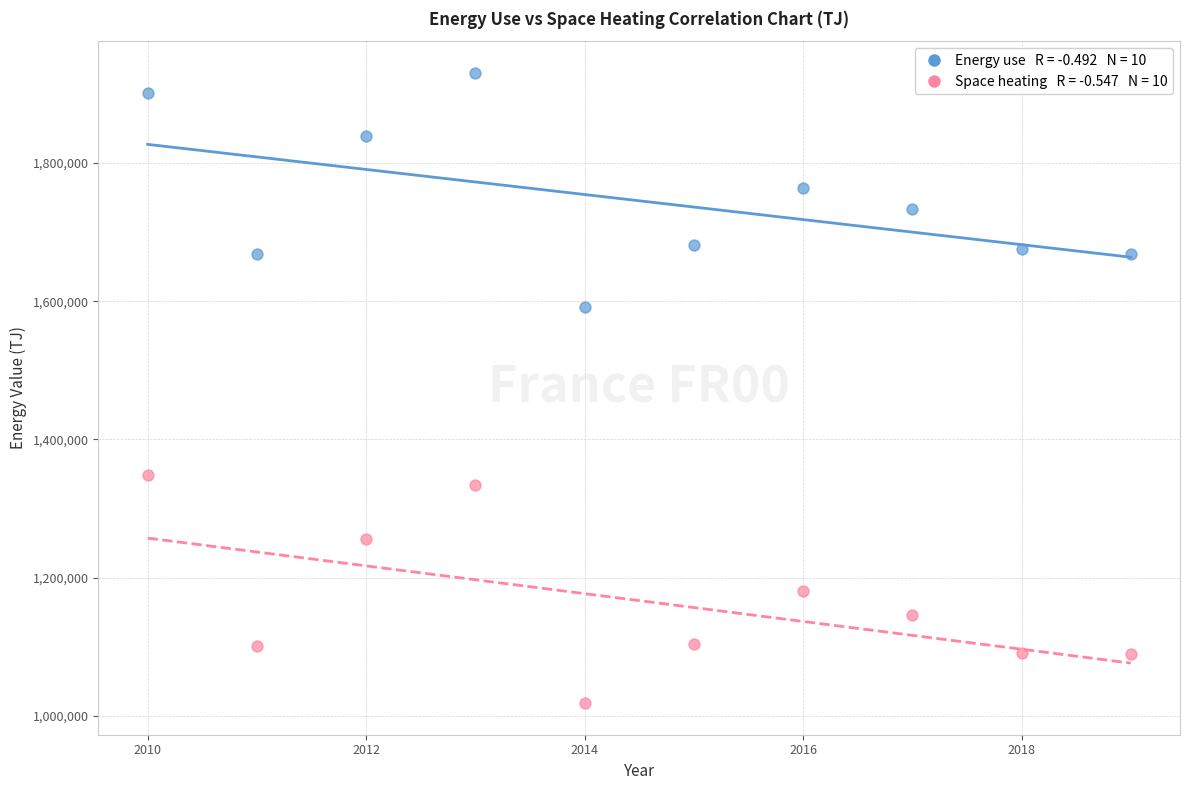

Across all data points, what is the range of X values (max minus min)?

9.0